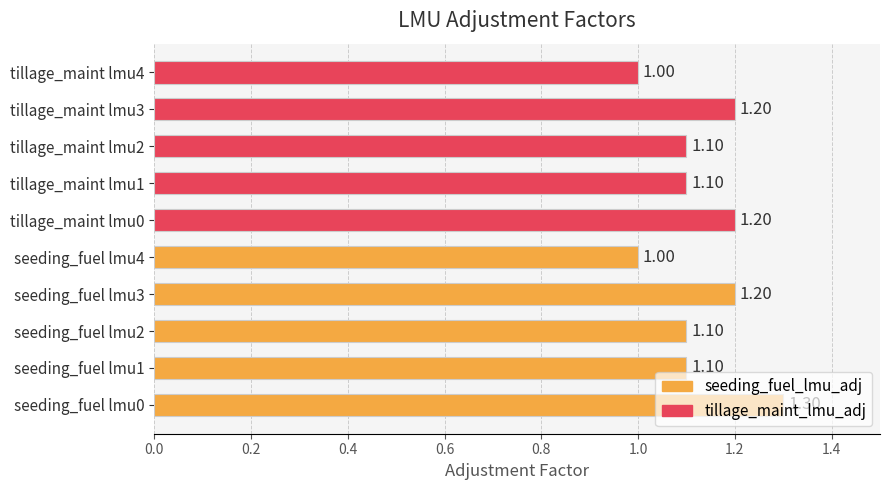

What is the minimum value shown in the chart?

1.0